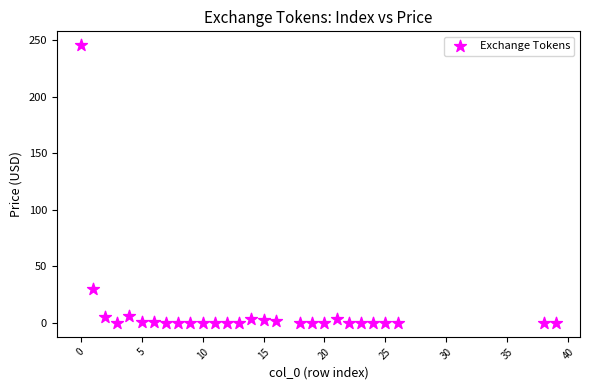

What Y value in the scatter plot is closest to 122?

29.9